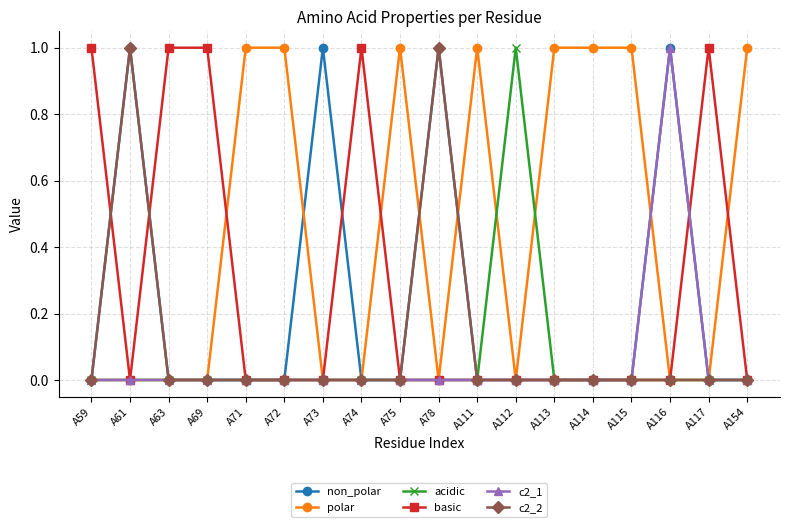

Is the value of polar at A71 greater than the value of acidic at A154?

Yes